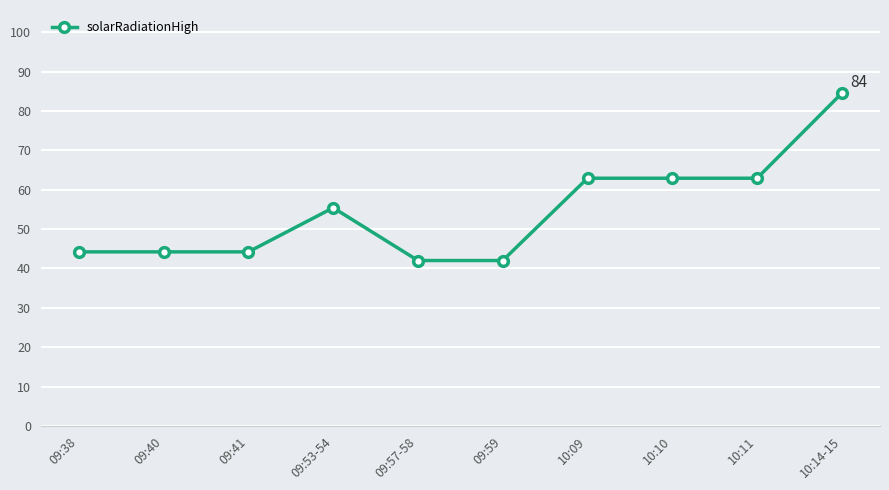

What is the ratio of the value at 09:41 to the value at 10:14-15?

0.5